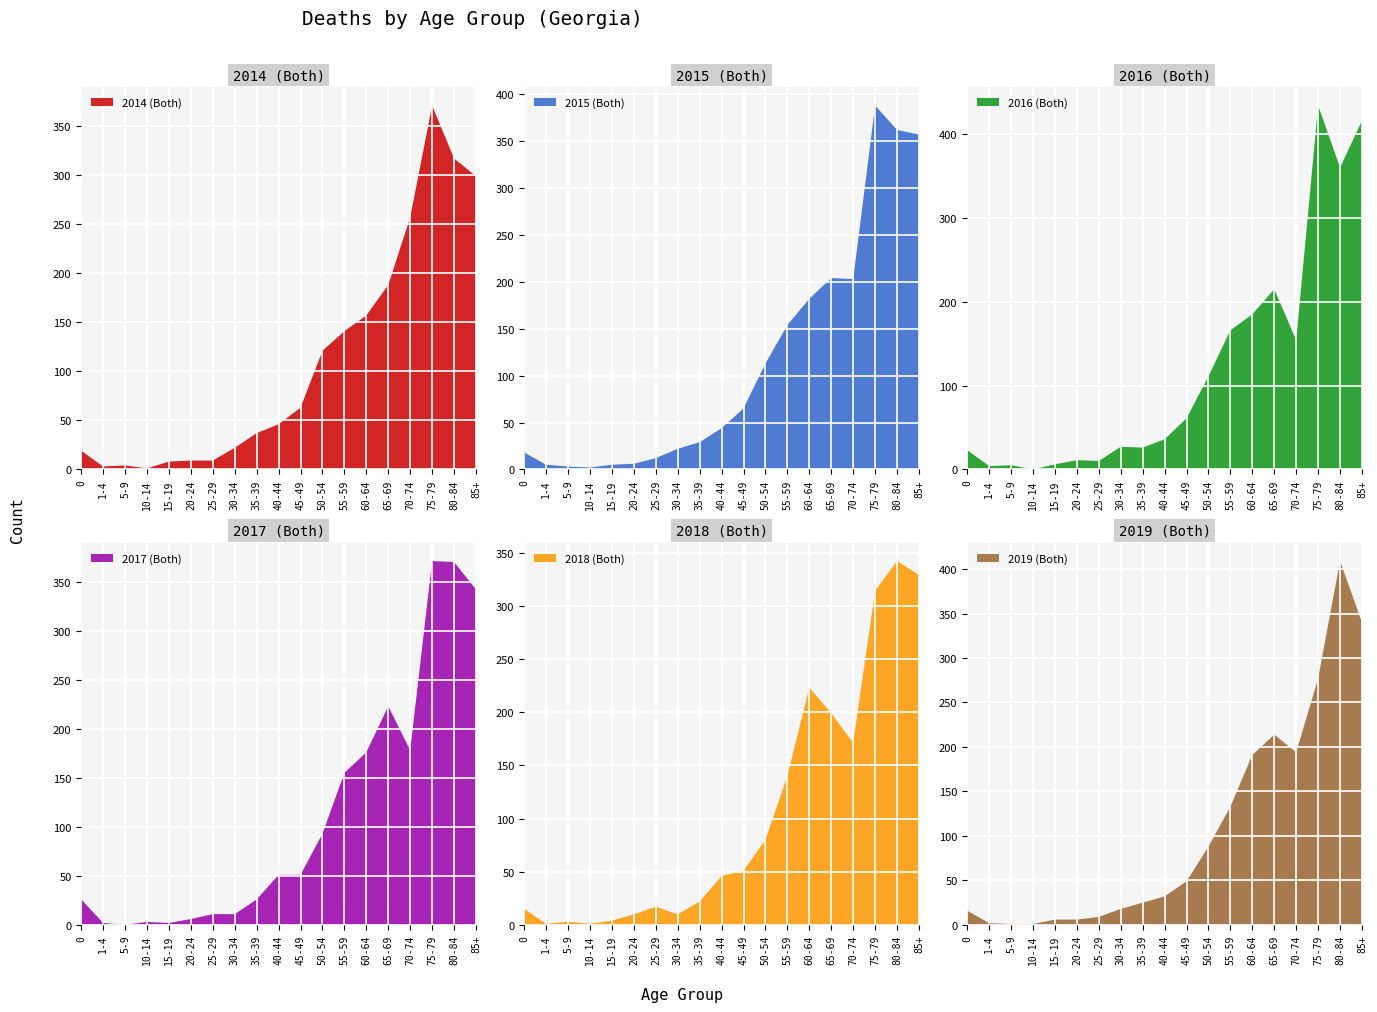

Reading left to right, list all the values displayed in this chart.

2014 (Both): 19	3	4	1	8	9	9	22	37	46	63	121	141	157	188	257	371	317	299
2015 (Both): 18	5	3	2	5	6	12	22	29	44	65	113	154	182	204	203	388	362	357
2016 (Both): 23	4	5	0	6	11	10	27	26	36	61	111	166	185	215	154	434	360	416
2017 (Both): 26	2	0	3	2	6	11	11	26	51	51	93	155	176	223	178	371	370	342
2018 (Both): 15	1	3	1	4	10	17	10	22	46	51	80	140	223	199	171	314	342	329
2019 (Both): 16	2	1	1	6	6	9	18	25	32	49	88	133	191	214	194	277	409	340